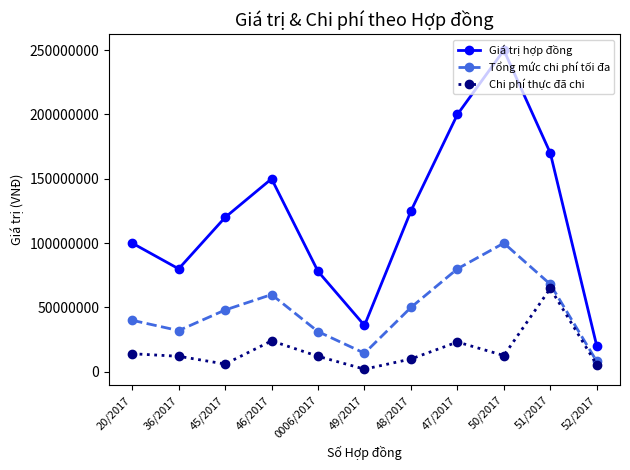

At which category is the sum across all series the highest?

50/2017